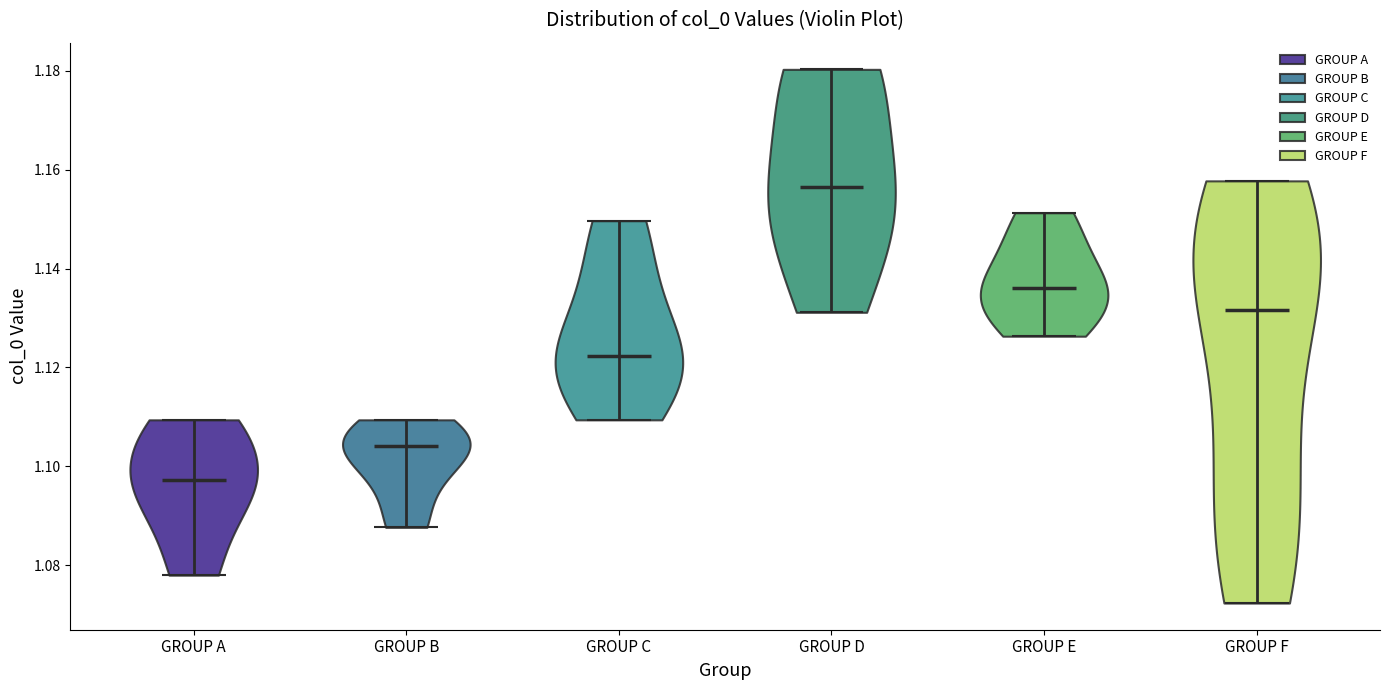

Which violin has the lowest median line?

GROUP A